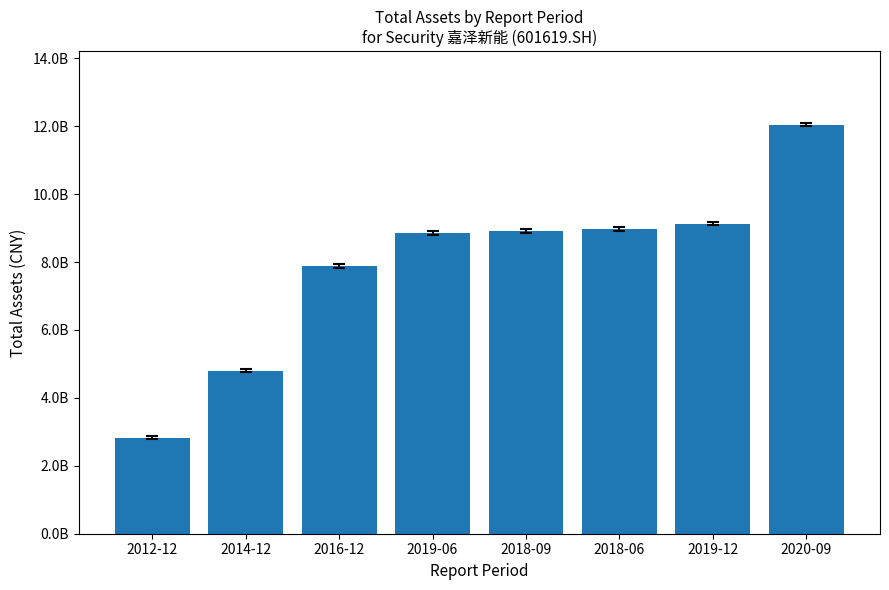

Are the bars horizontal?

No